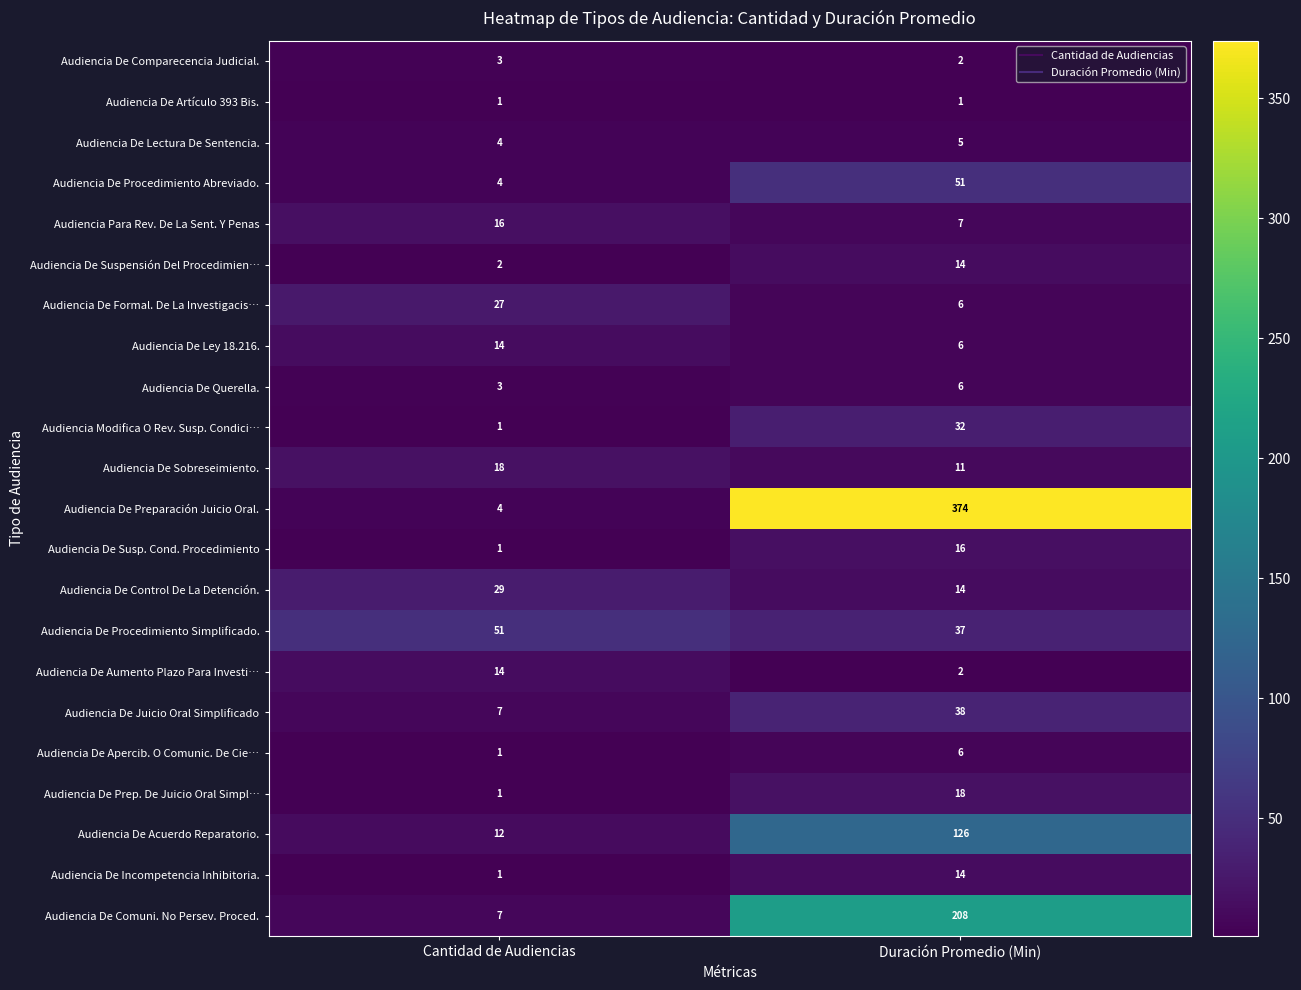

What is the difference between the Audiencia De Incompetencia Inhibitoria. values at Cantidad de Audiencias and Duración Promedio (Min)?

13